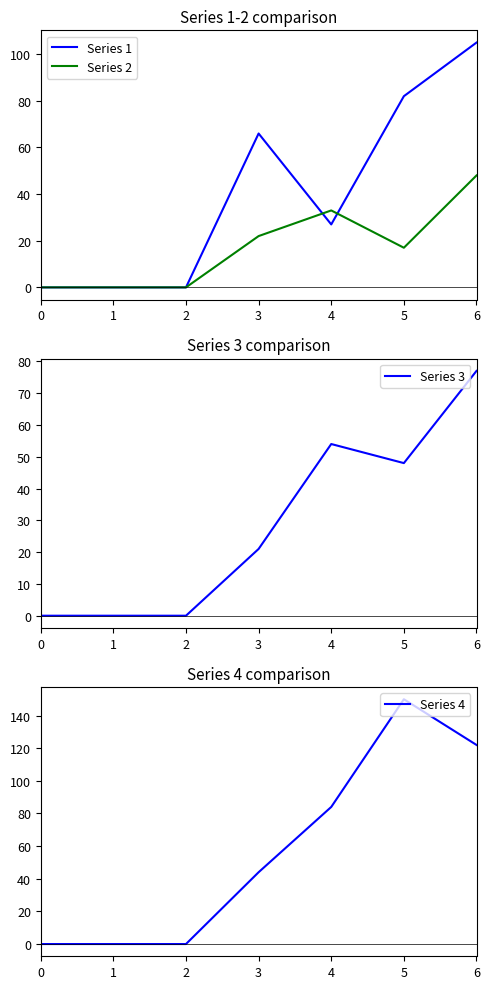

At how many categories does at least one series exceed 15?

4